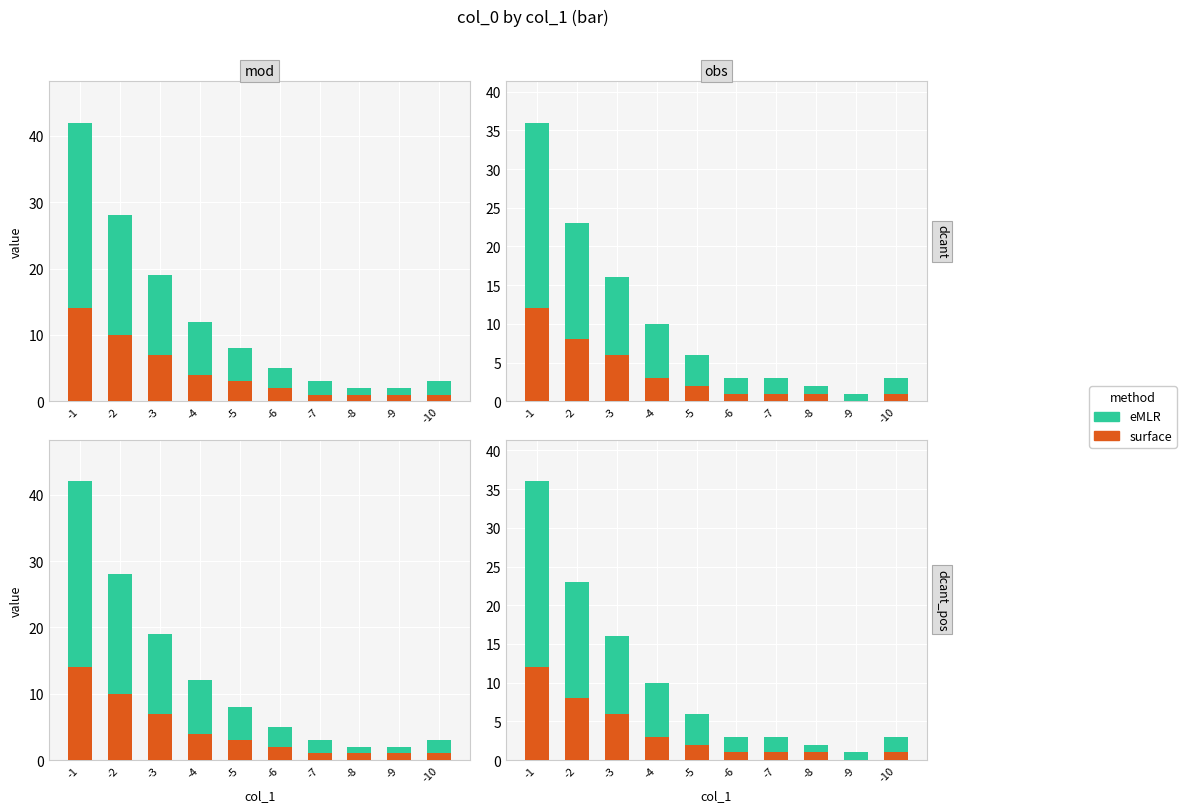

At how many categories does at least one series exceed 16?

1